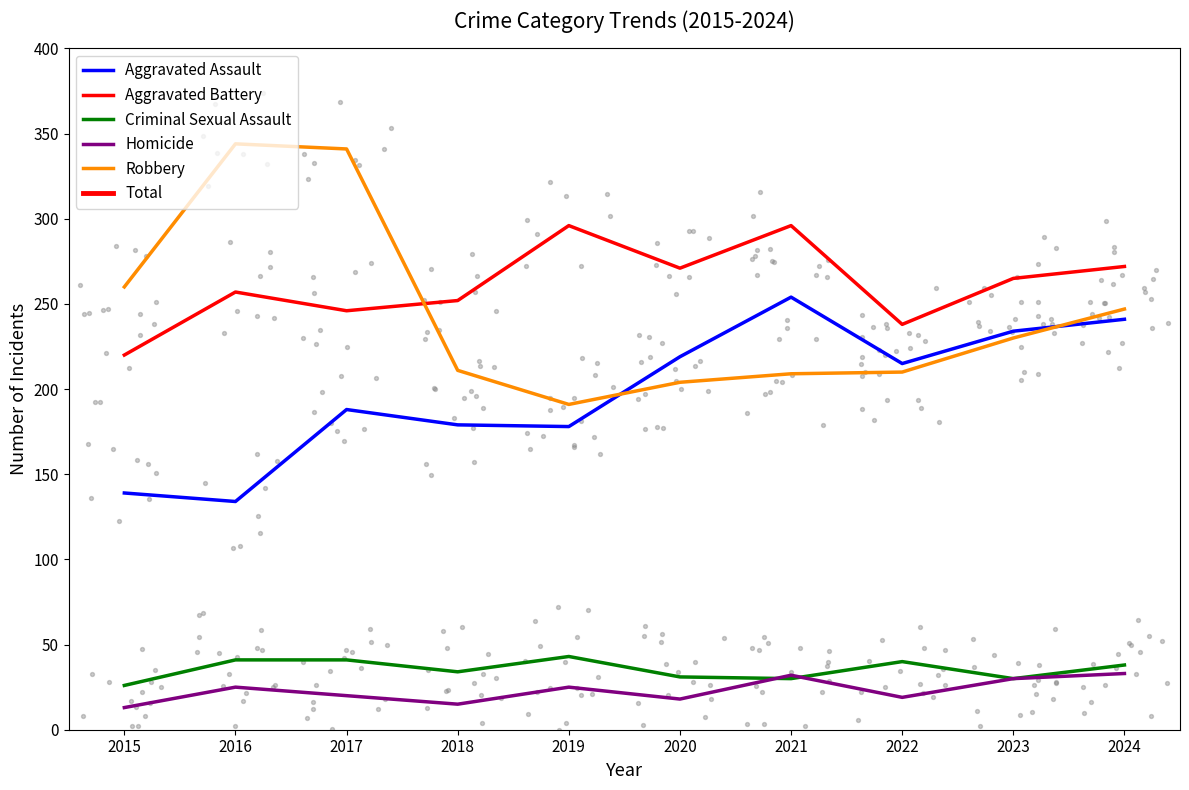

Is the value of Criminal Sexual Assault at 2019 greater than the value of Robbery at 2020?

No